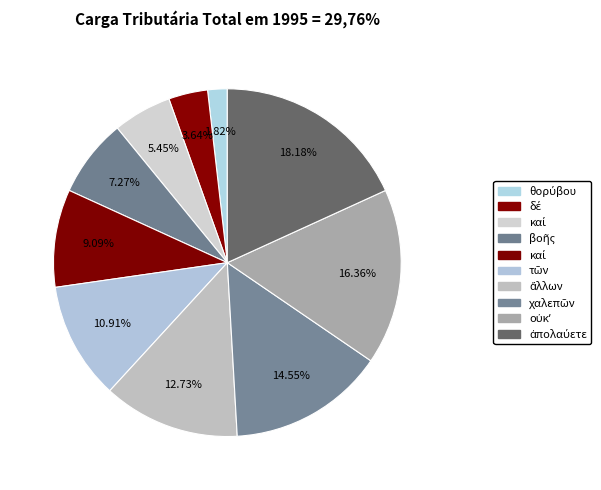

How many segments does this pie chart have?

10